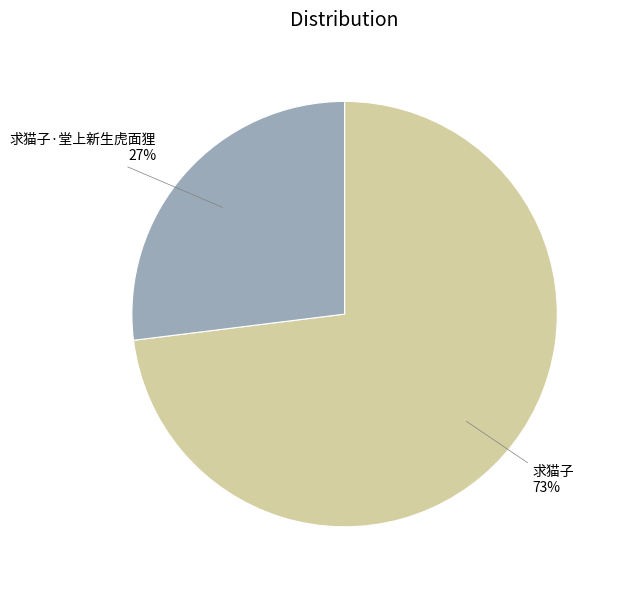

To the nearest percent, what is the difference between the largest and smallest slice percentages?

46%